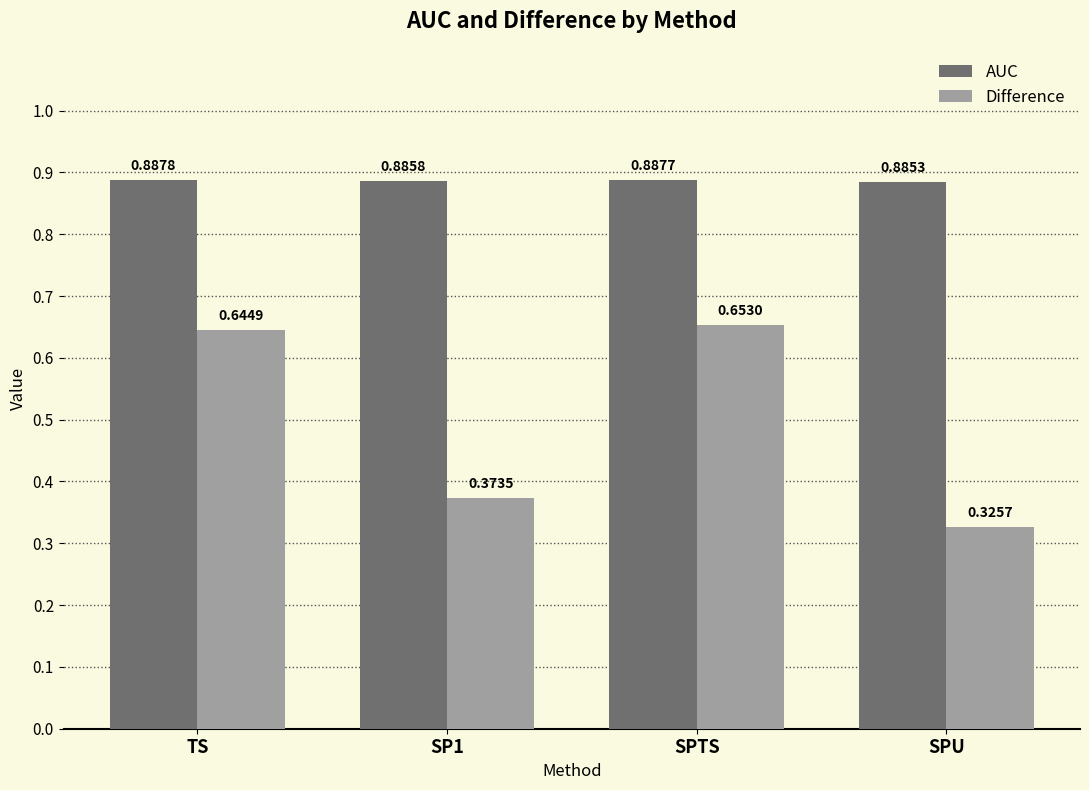

What is the sum of all AUC values?

3.5